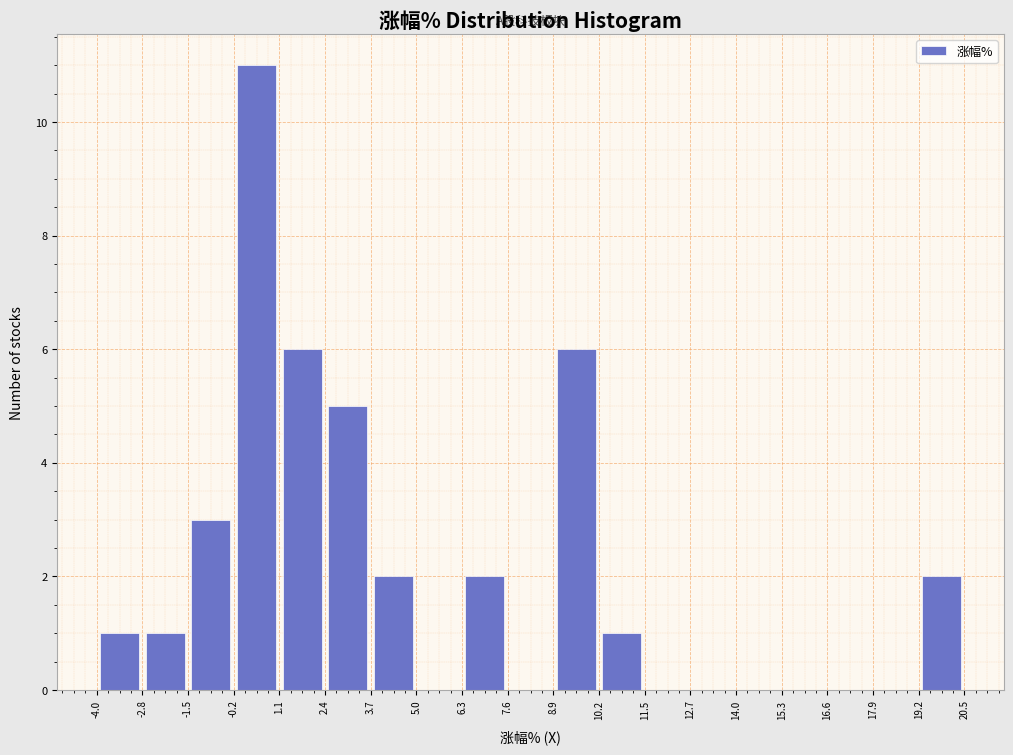

Over which range of the x-axis is the bar tallest?

-0.2 to 1.1